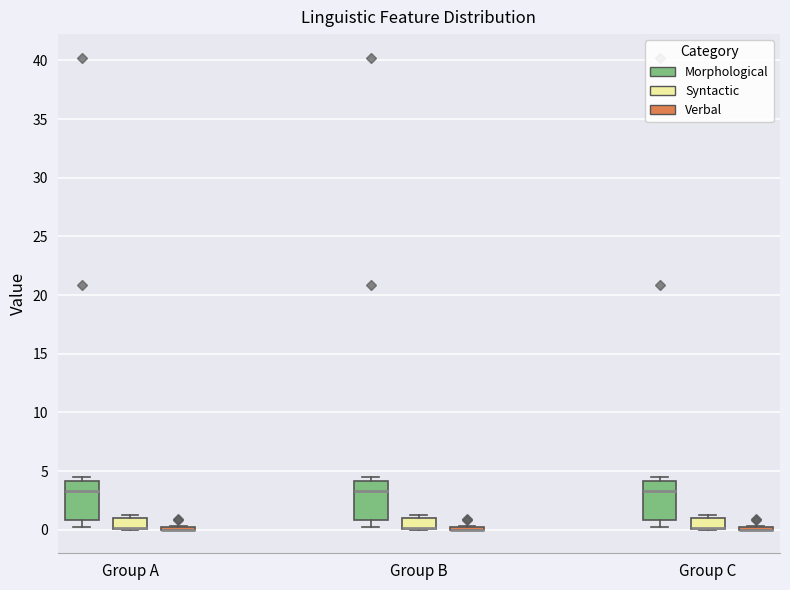

Reading left to right, read every box against the y-axis: the position of its median line, the range the box covers, and the ends of its whiskers. The values are not printed on the chart, so give them approximately, as read against the axis.

Group A (Morphological): median 3.5, box 1.0 to 4.0, whiskers 0.0 to 4.5
Group A (Syntactic): median 0.0 (drawn on the box's lower edge), box 0.0 to 1.0, whiskers 0.0 to 1.5
Group A (Verbal): box collapsed to a line at 0.0, whiskers 0.0 to 0.5
Group B (Morphological): median 3.5, box 1.0 to 4.0, whiskers 0.0 to 4.5
Group B (Syntactic): median 0.0 (drawn on the box's lower edge), box 0.0 to 1.0, whiskers 0.0 to 1.5
Group B (Verbal): box collapsed to a line at 0.0, whiskers 0.0 to 0.5
Group C (Morphological): median 3.5, box 1.0 to 4.0, whiskers 0.0 to 4.5
Group C (Syntactic): median 0.0 (drawn on the box's lower edge), box 0.0 to 1.0, whiskers 0.0 to 1.5
Group C (Verbal): box collapsed to a line at 0.0, whiskers 0.0 to 0.5